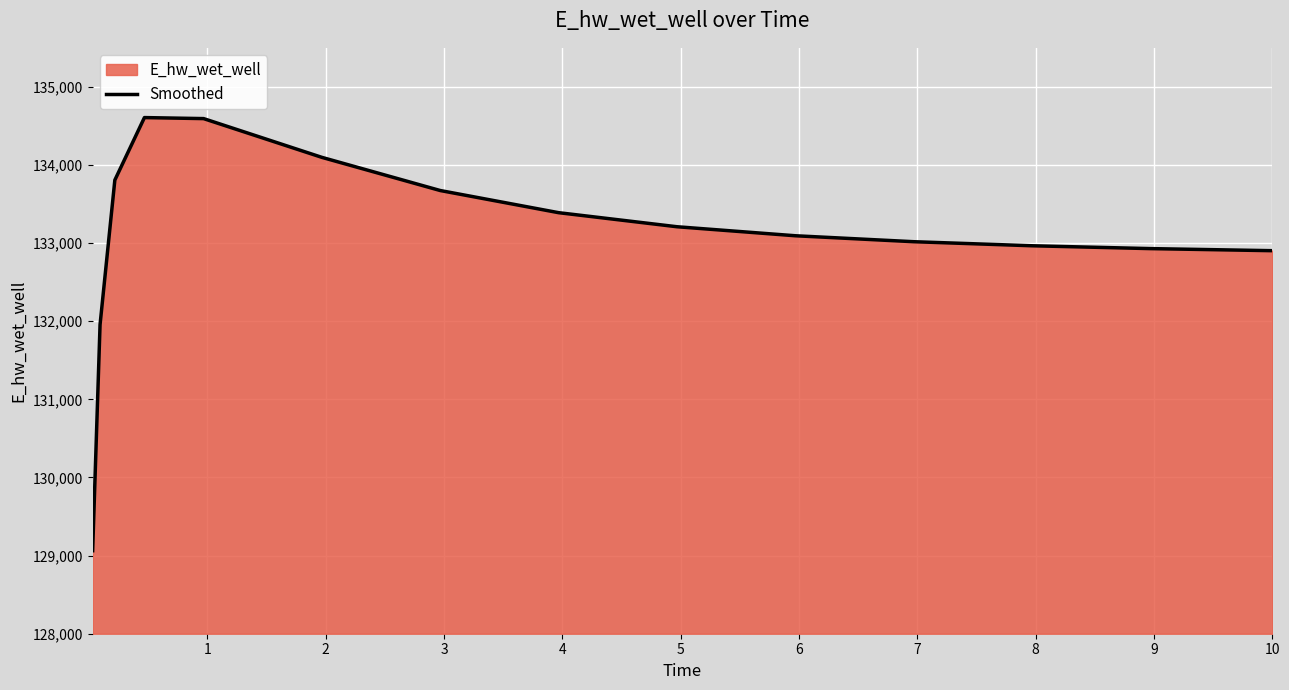

What is the difference between the second highest and minimum values?

5531.5